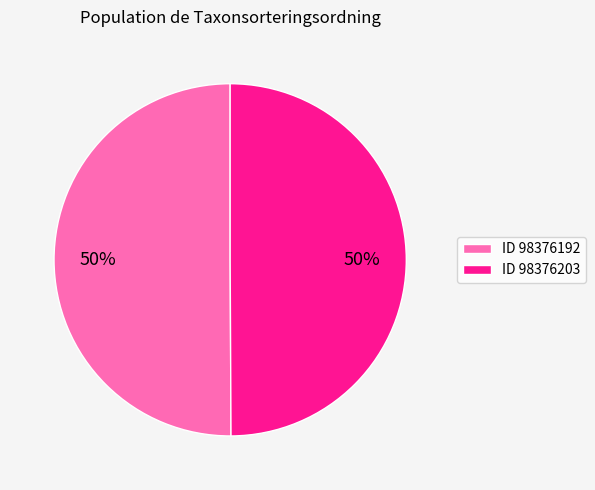

Combined, do ID 98376192 and ID 98376203 account for over 50%?

Yes